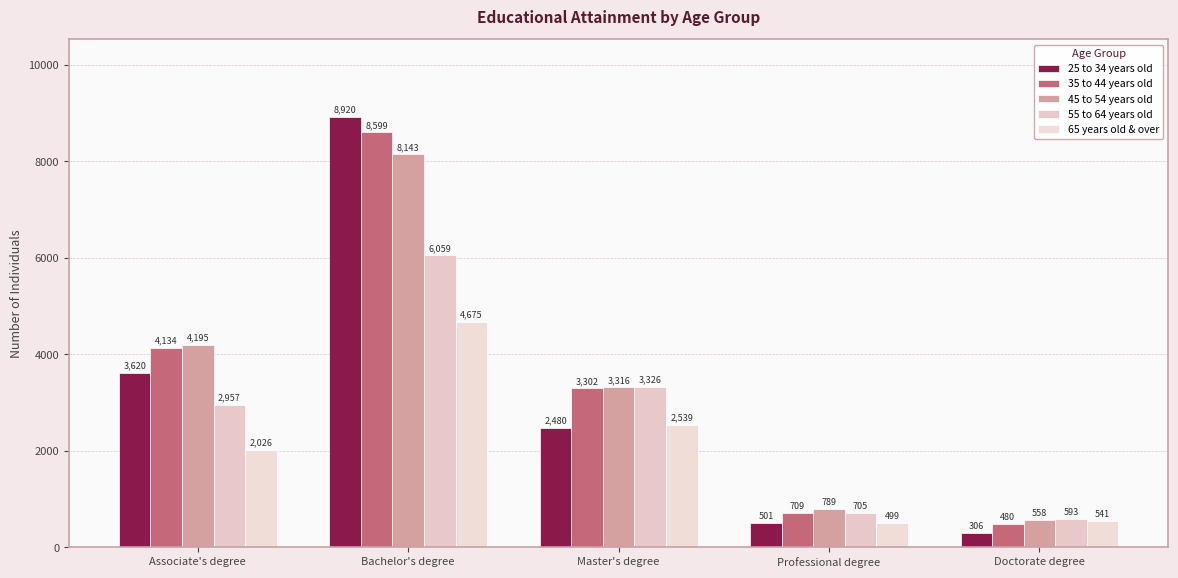

Is the value of 25 to 34 years old at Doctorate degree greater than the value of 65 years old & over at Master's degree?

No